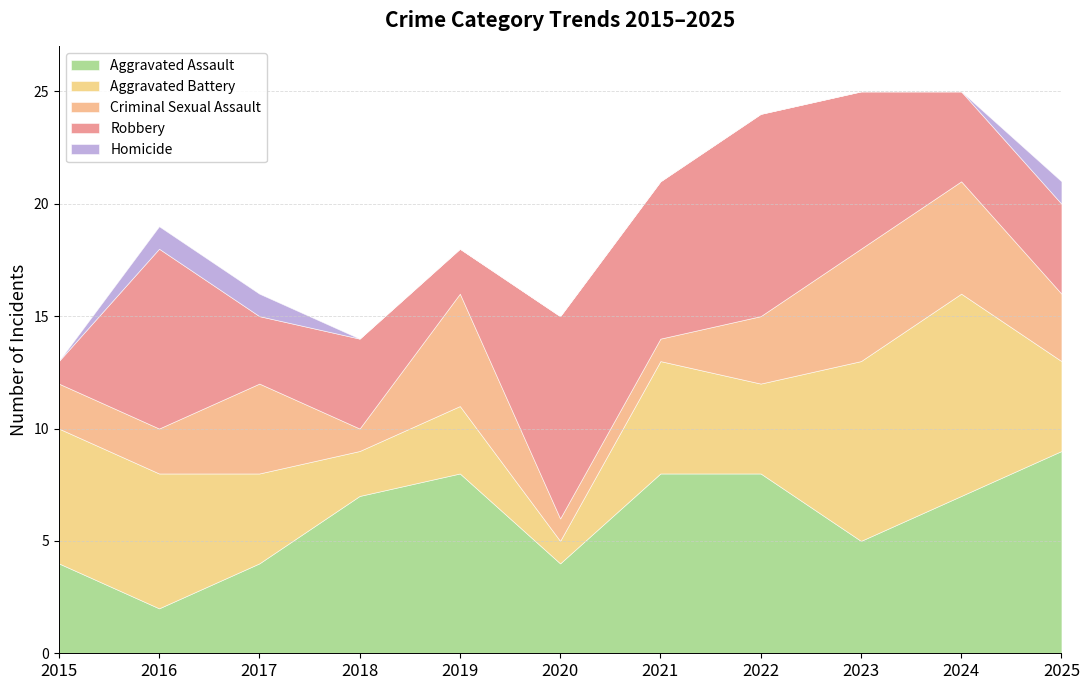

List the series in order of their peak value, lowest first.

Homicide, Criminal Sexual Assault, Aggravated Assault, Aggravated Battery, Robbery